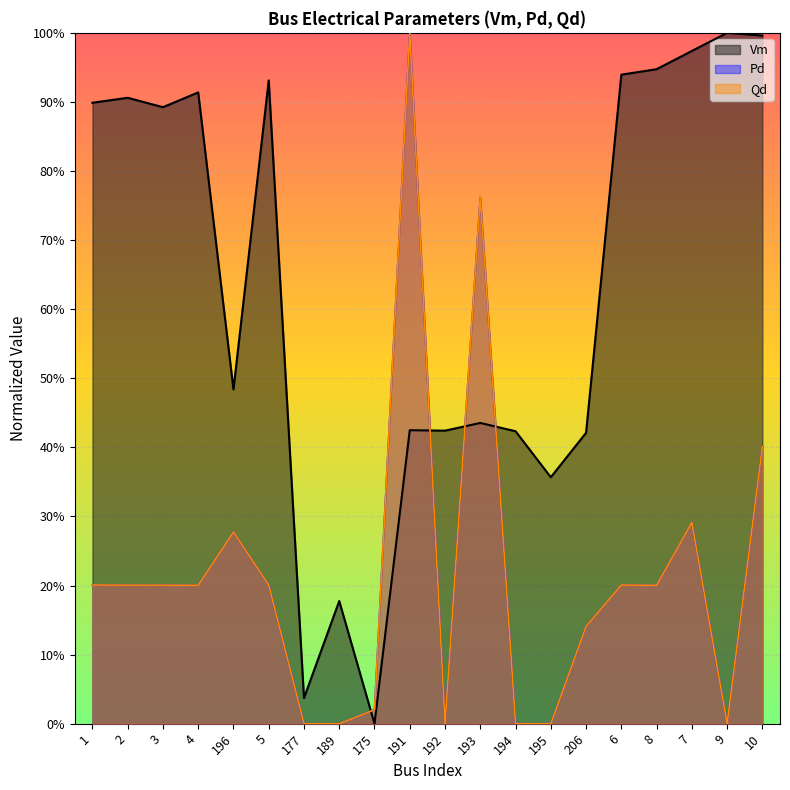

What is the difference between the maximum and minimum values in the Qd series?

1.0